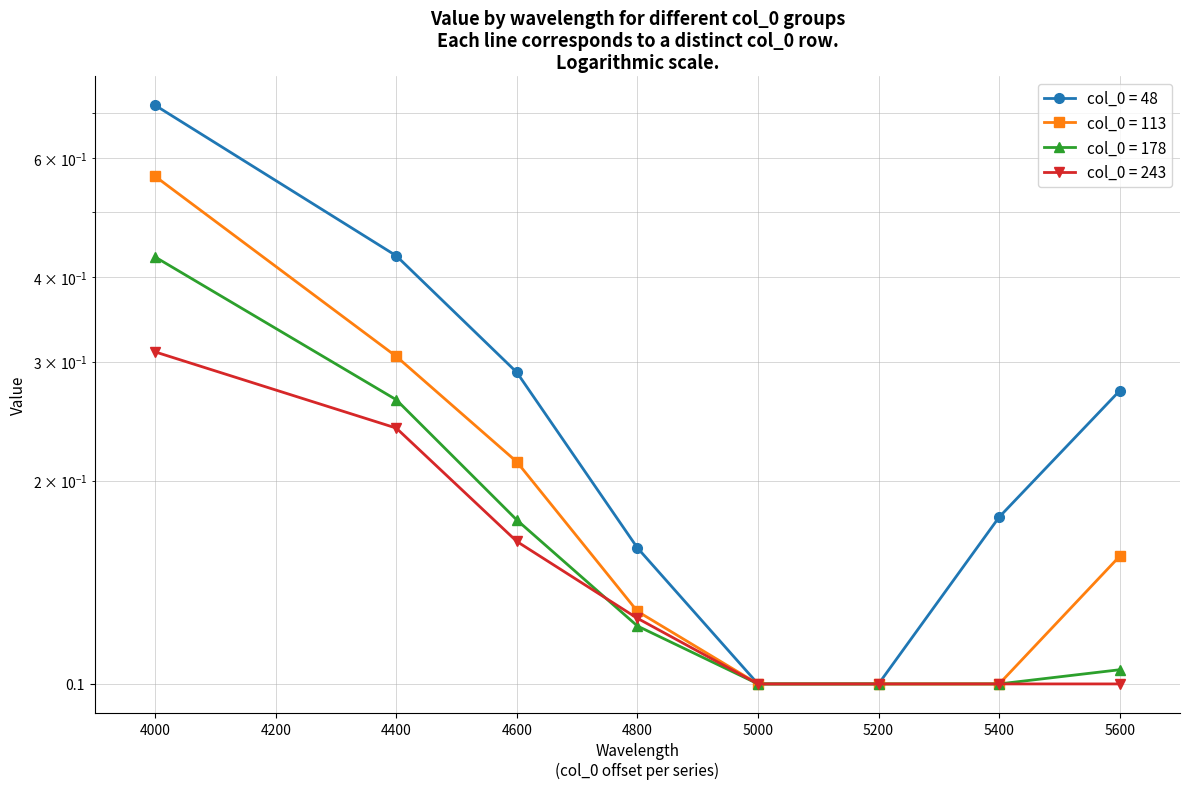

How many 243 values are between 0 and 1?

8